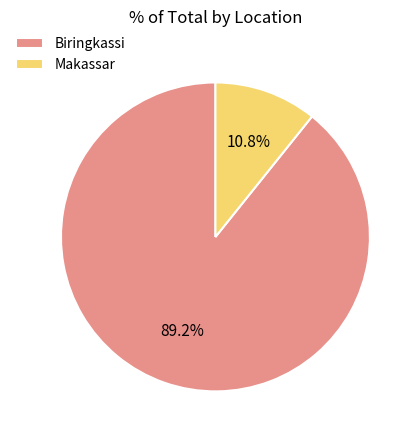

How many segments does this pie chart have?

2